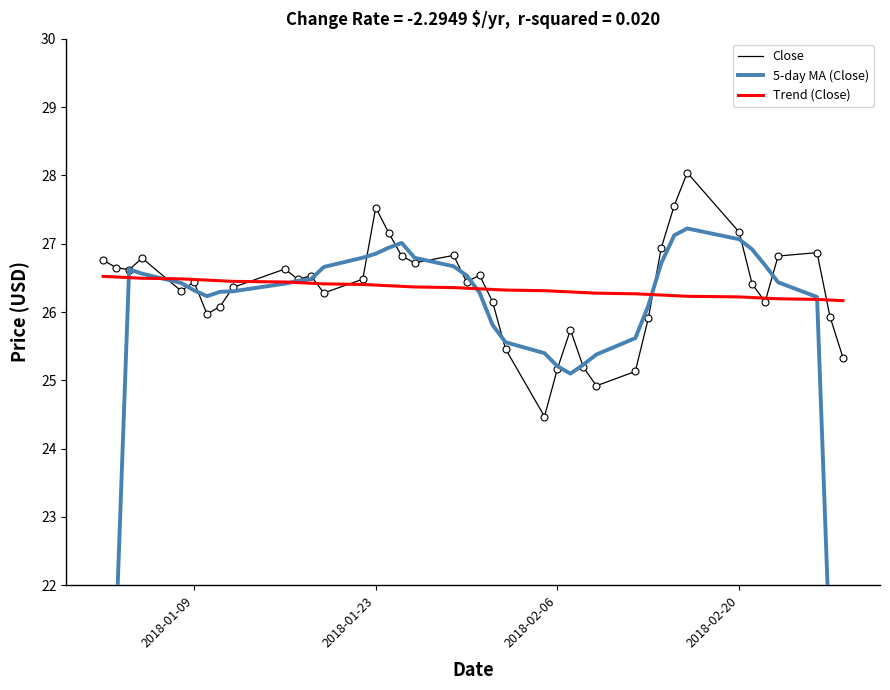

Which series has the largest total across all categories?

Close